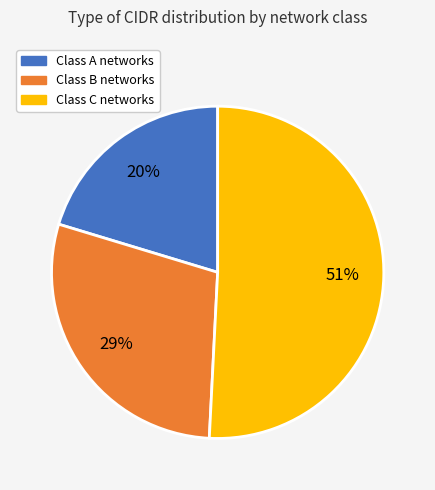

To the nearest percent, what is the average slice percentage?

33%